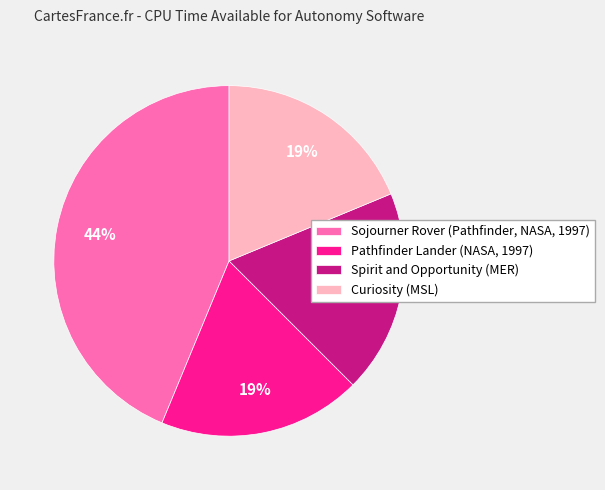

How many slices are in this pie chart?

4